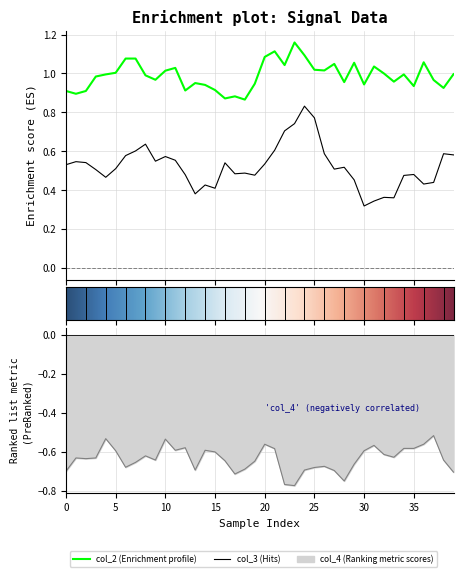

What is the highest value of the col_2 series?

1.2